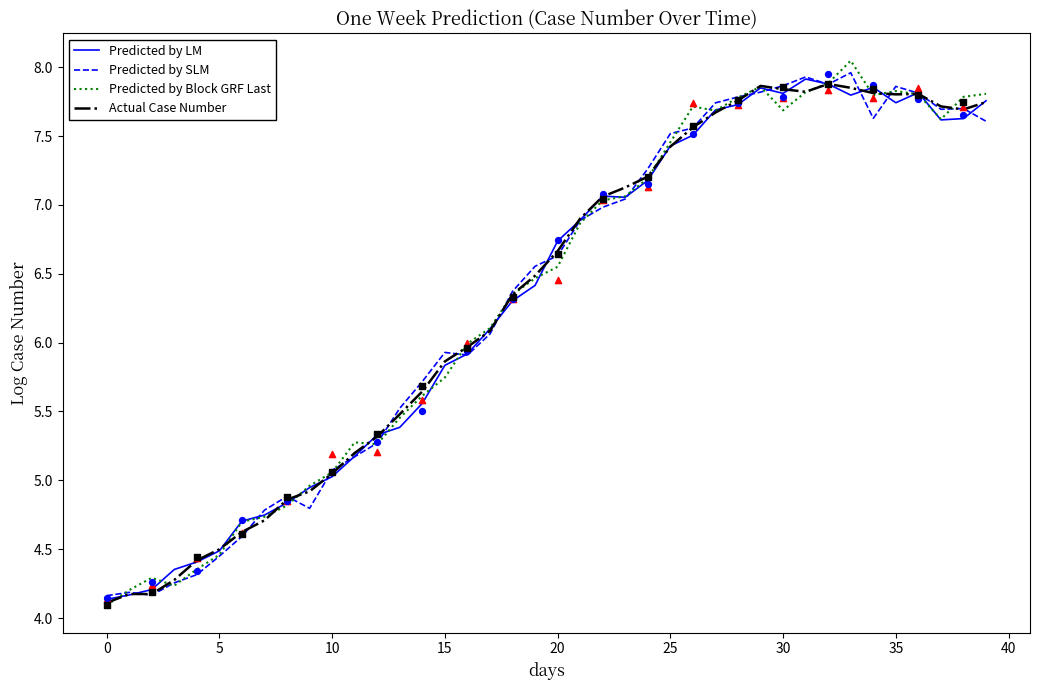

At how many categories does at least one series exceed 4?

40